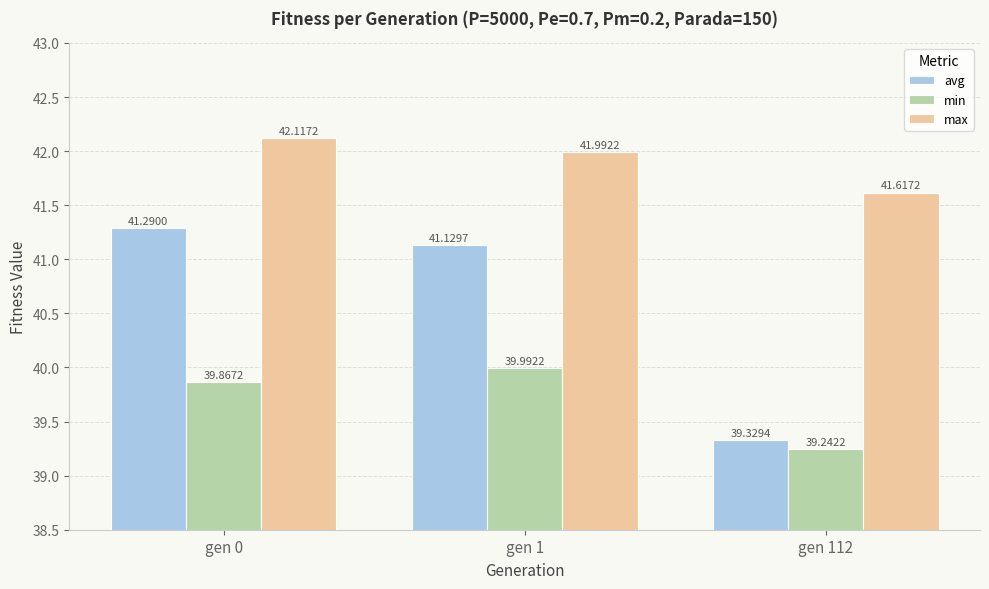

Which category has the lowest value across all series?

gen 112